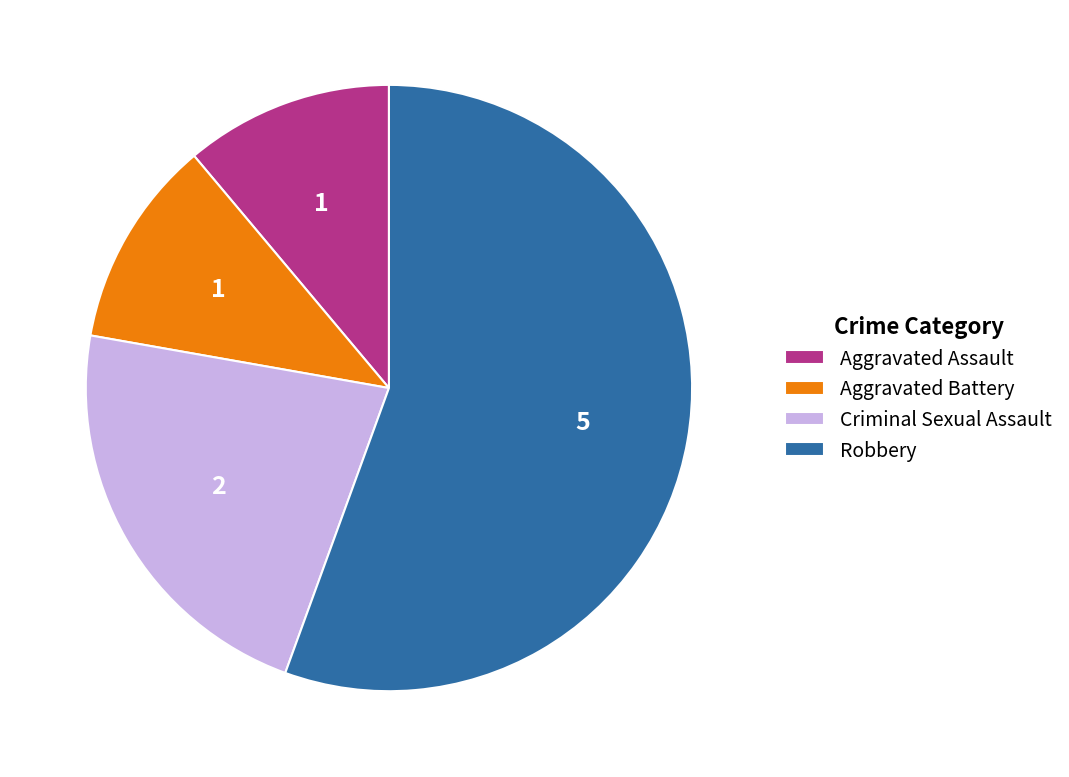

The Criminal Sexual Assault slice represents 22% of the pie. True or false?

True